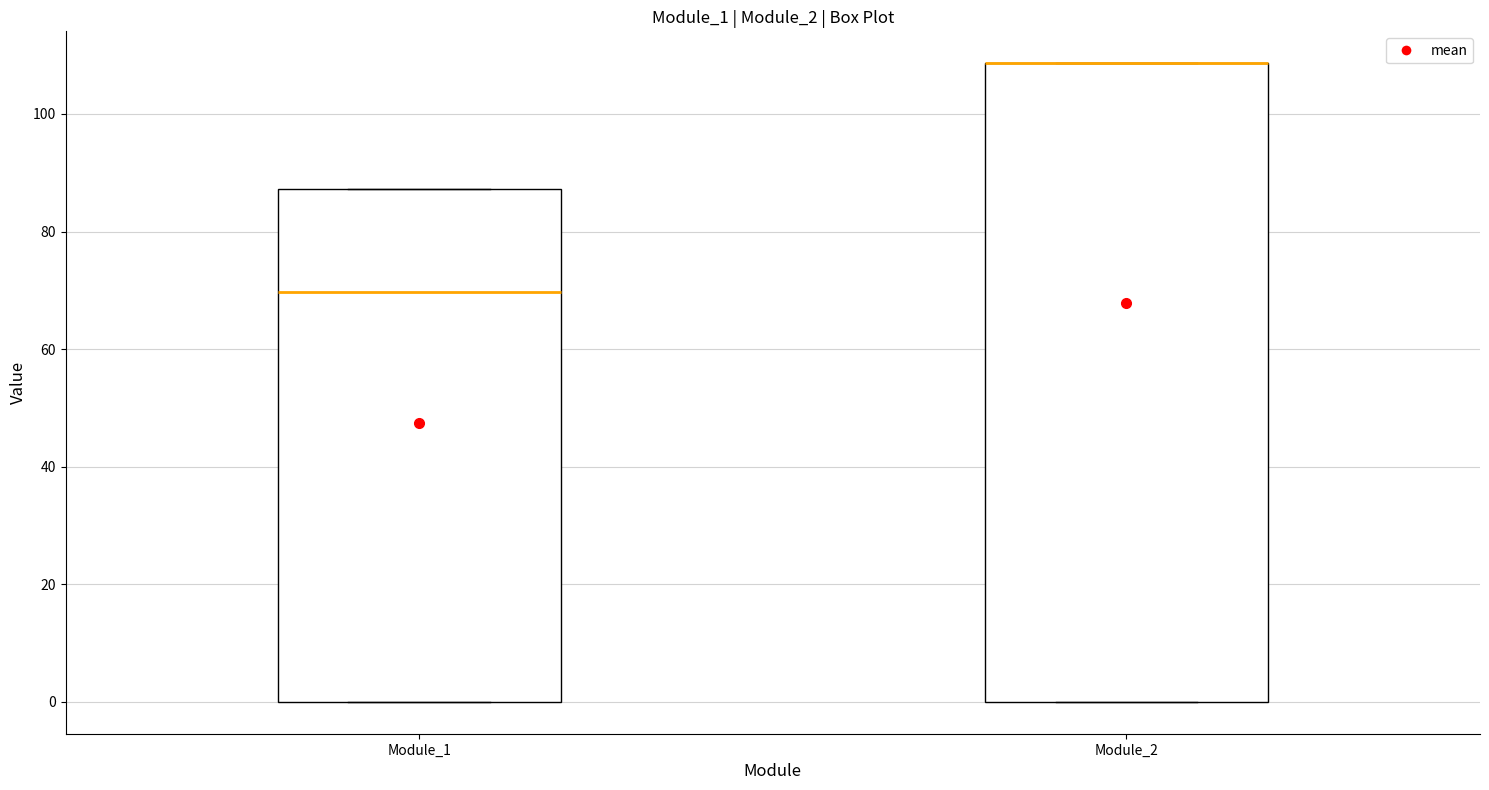

Where is the upper edge of the box for Module_2 on the y-axis? The values are not printed on the chart, so give them approximately, as read against the axis.

108